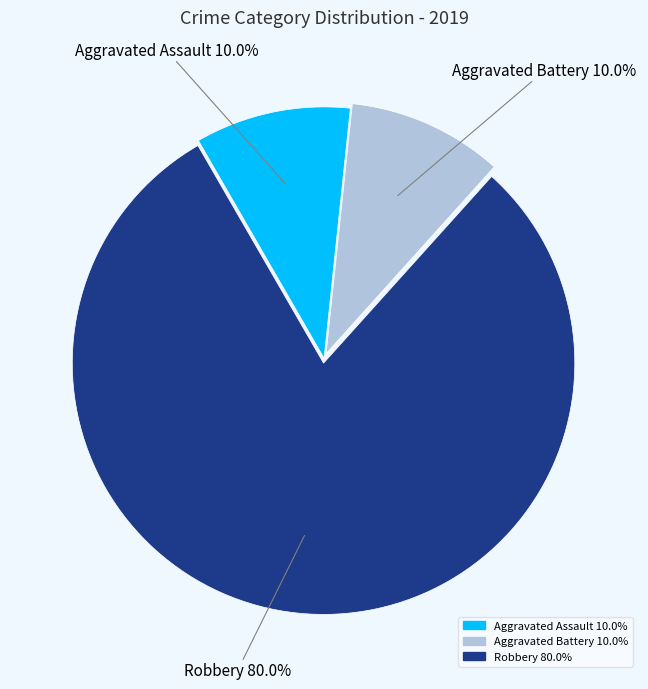

To the nearest percent, what percentage of the pie is Robbery?

80%